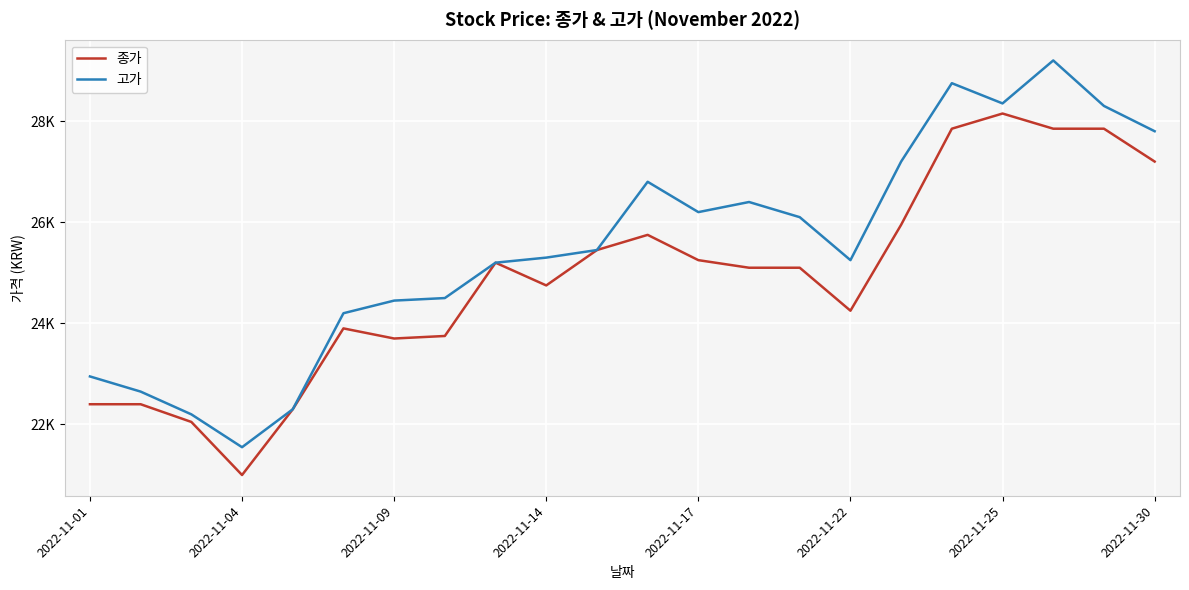

What are all the series names shown in the legend?

종가, 고가